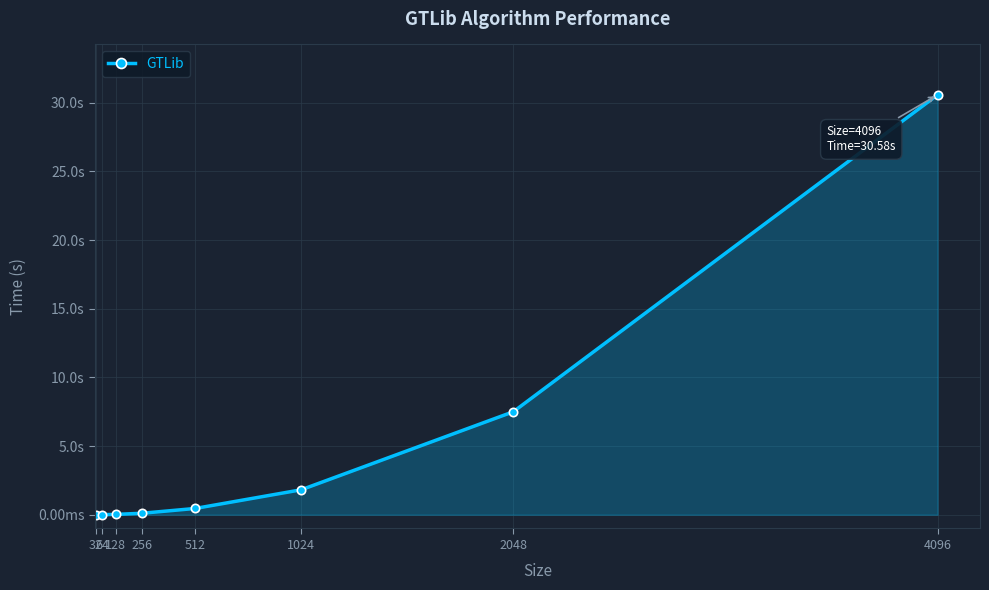

Does the chart display data point markers on the line(s)?

Yes